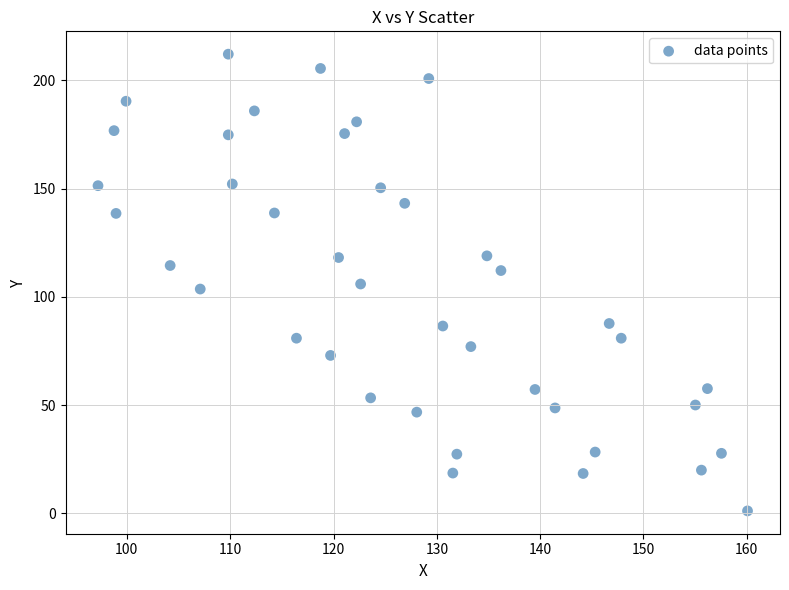

What is the range of Y values (max minus min)?

210.9